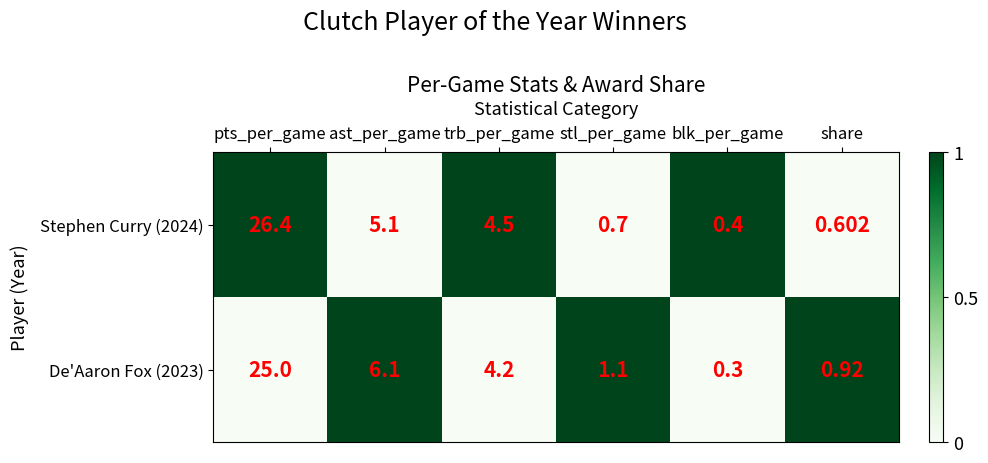

At which label is De'Aaron Fox (2023) closest to 0?

pts_per_game